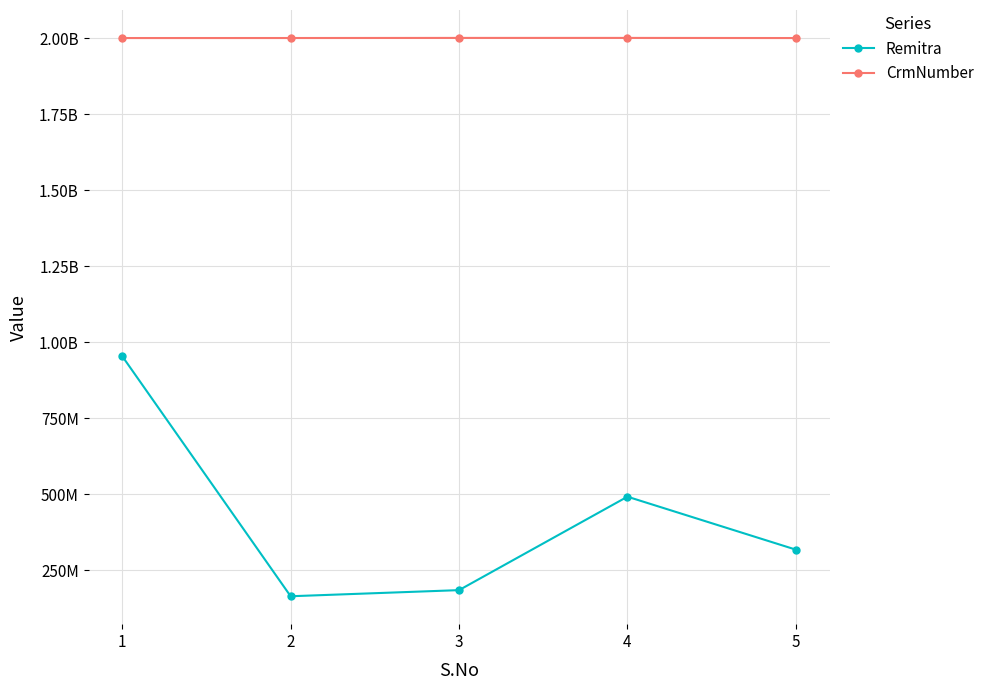

Is this an area chart (filled region under the line)?

No